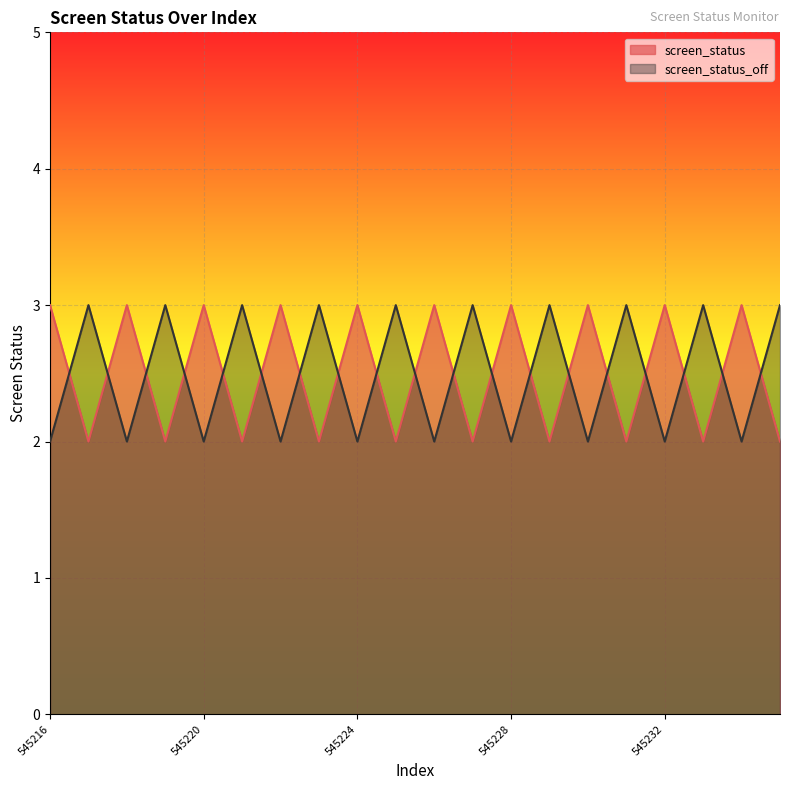

Where do screen_status_off and screen_status first cross each other?

545216 and 545217